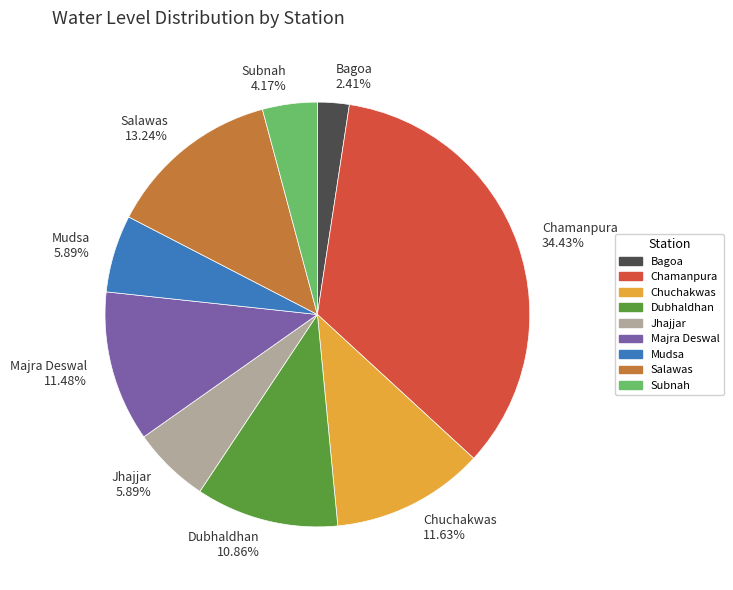

Count the number of slices in the pie.

9